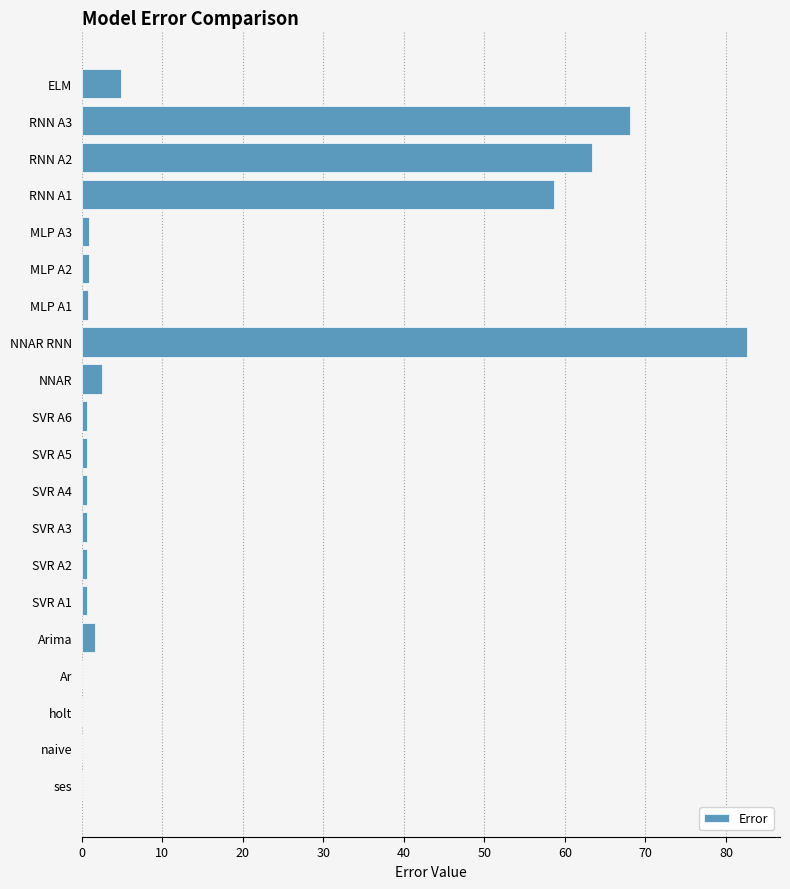

What is the maximum value shown in the chart?

82.6